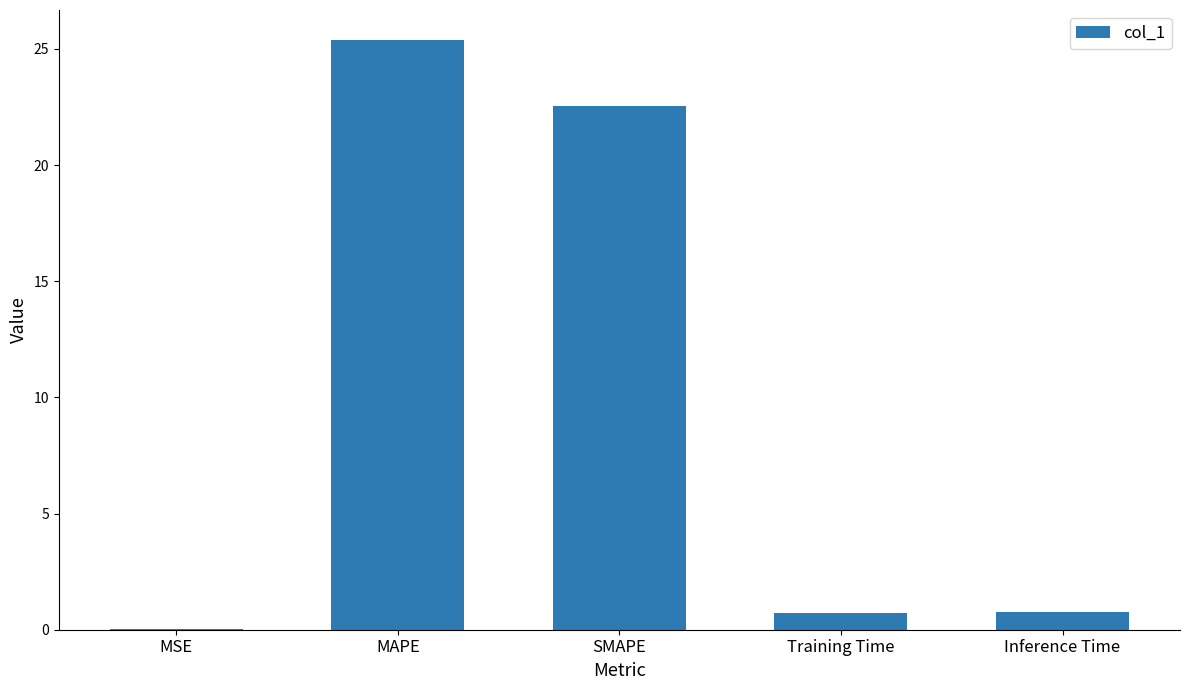

What is the average value?

9.9